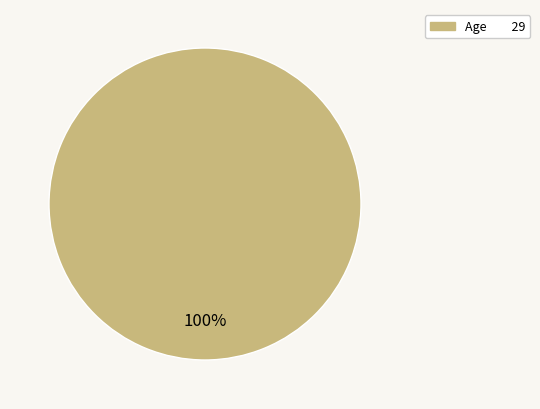

Does any single category account for the majority?

Yes